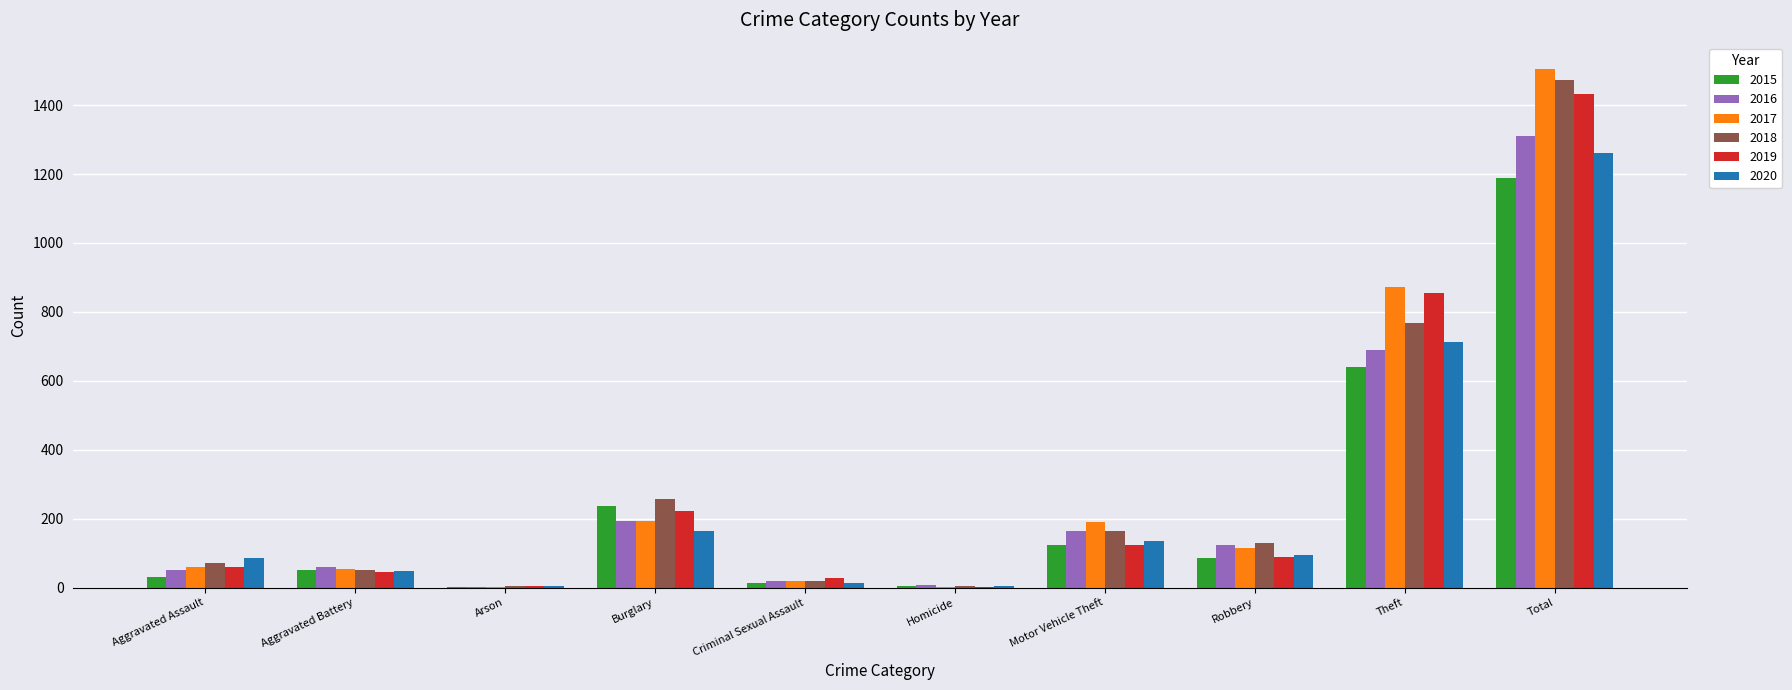

What value does the 2017 series have at Total, to the nearest 50?

1500